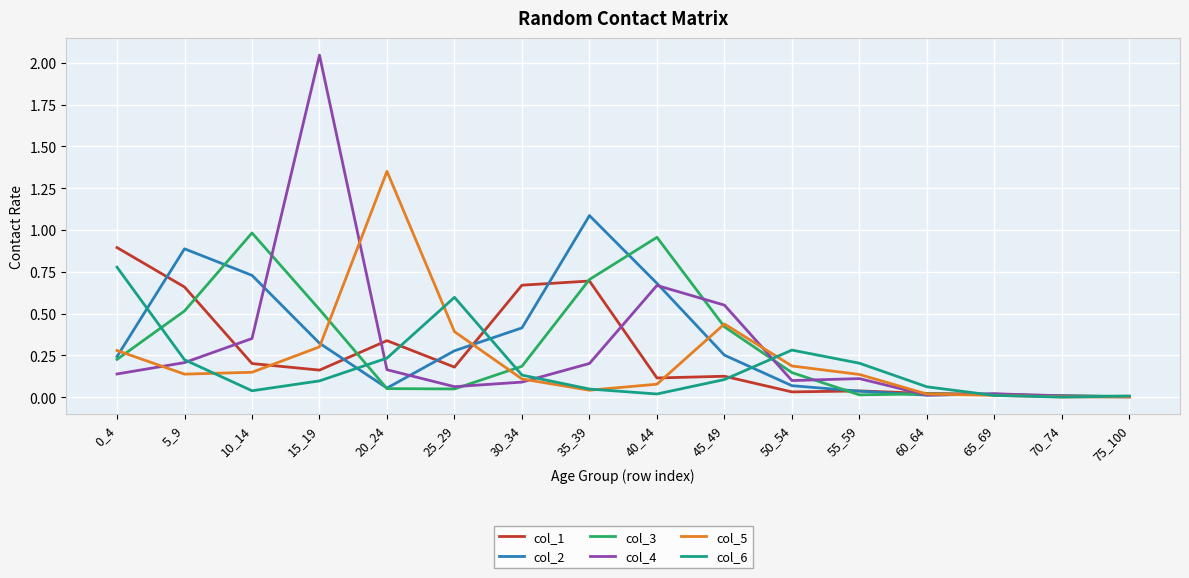

Which series has the largest range (max minus min)?

col_4